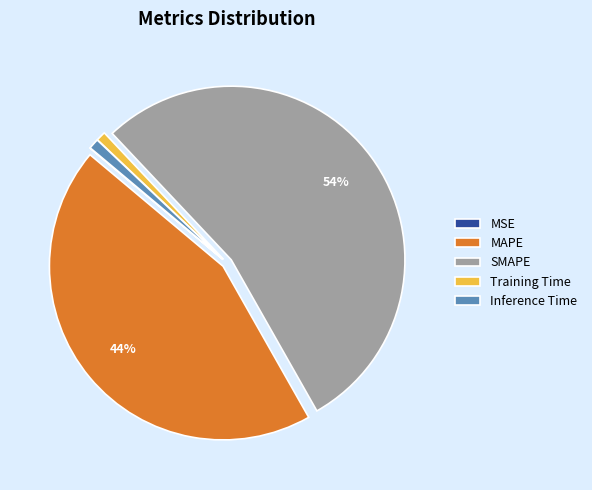

Between MAPE and Inference Time, which is larger?

MAPE